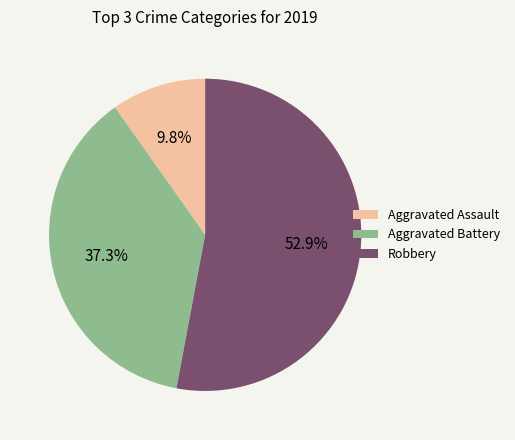

Between Aggravated Battery and Aggravated Assault, which is larger?

Aggravated Battery